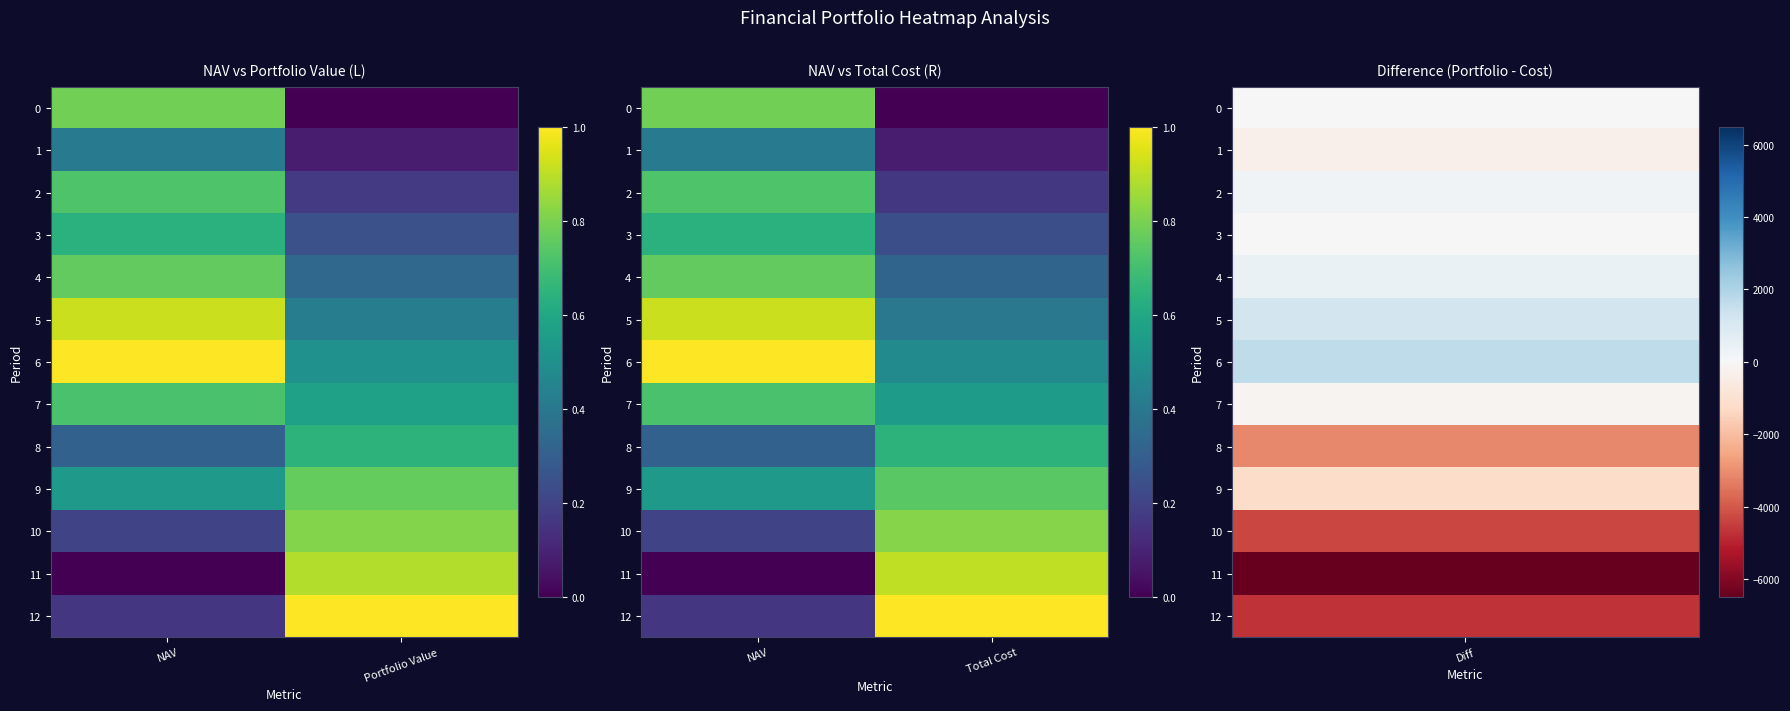

At Total Cost, list the series in order from largest to smallest.

12, 11, 10, 9, 8, 7, 6, 5, 4, 3, 2, 1, 0